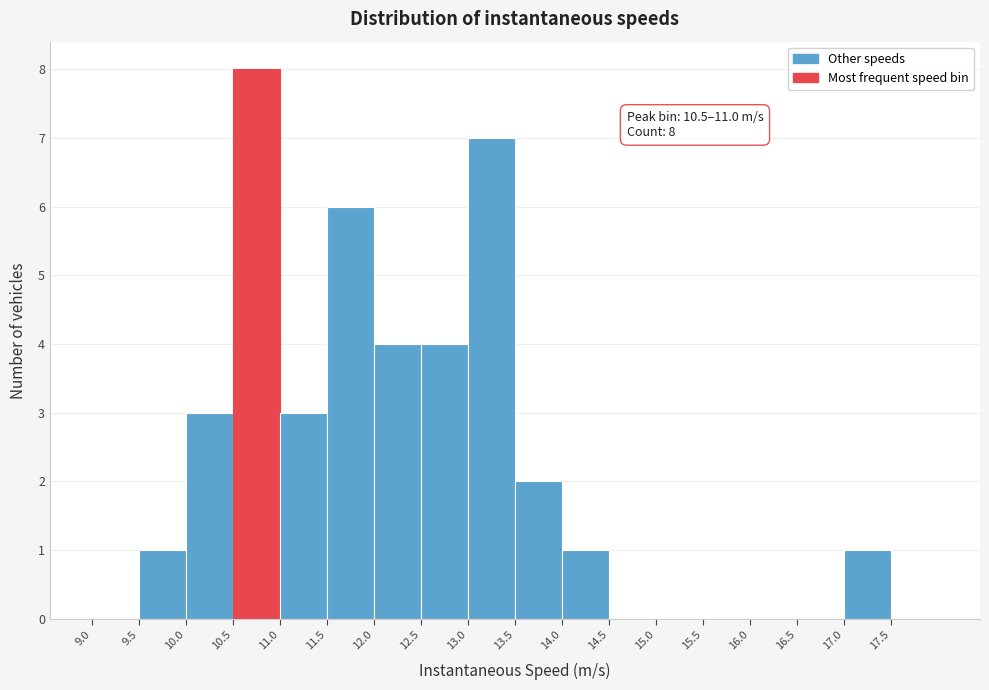

Which range on the x-axis has the tallest bar?

10.5 to 11.0